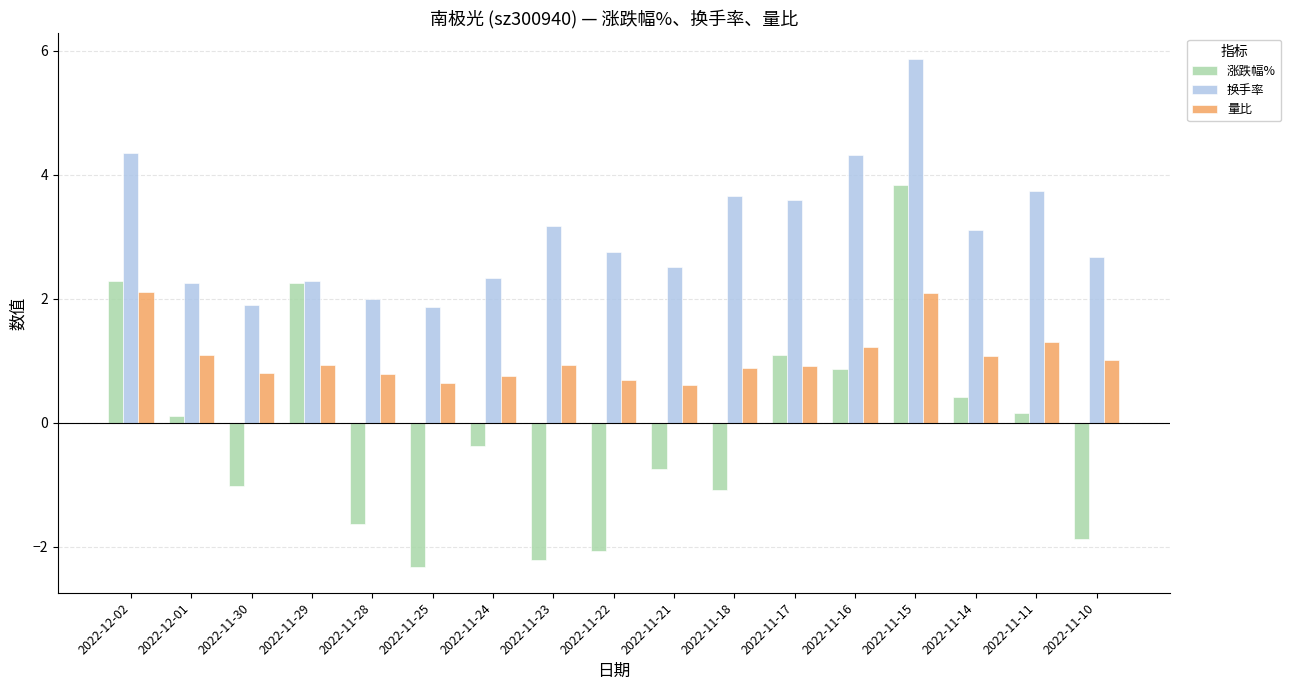

List the series in order of their peak value, highest first.

换手率, 涨跌幅%, 量比